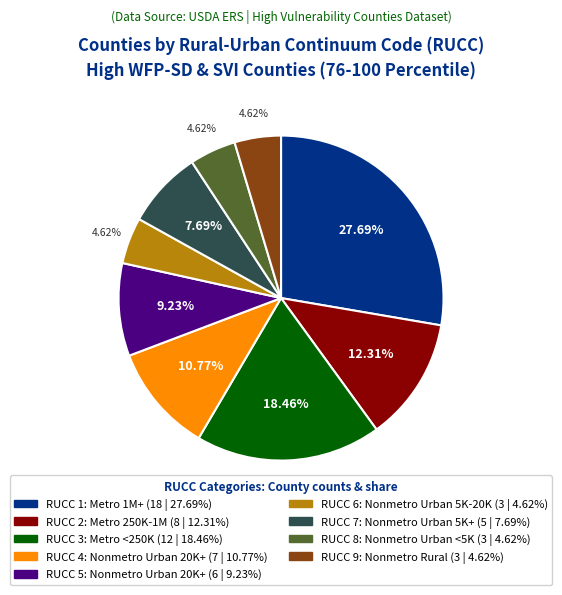

Is there a majority slice in this chart?

No